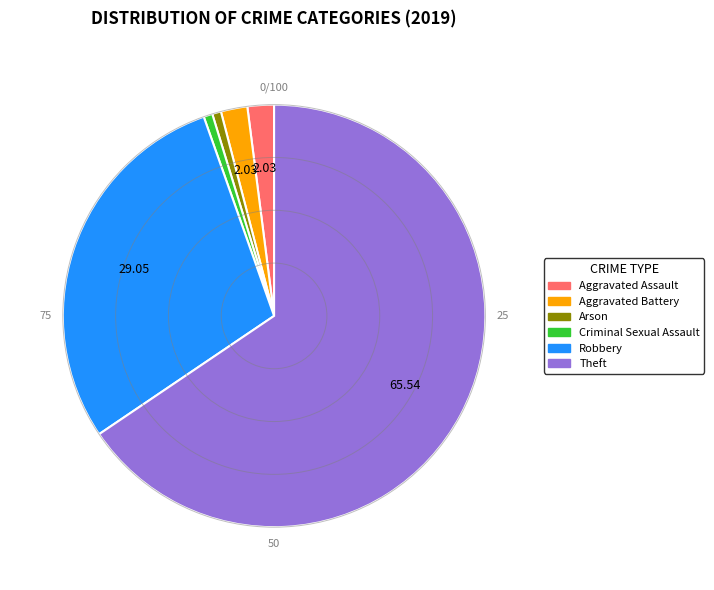

How many segments does this pie chart have?

6